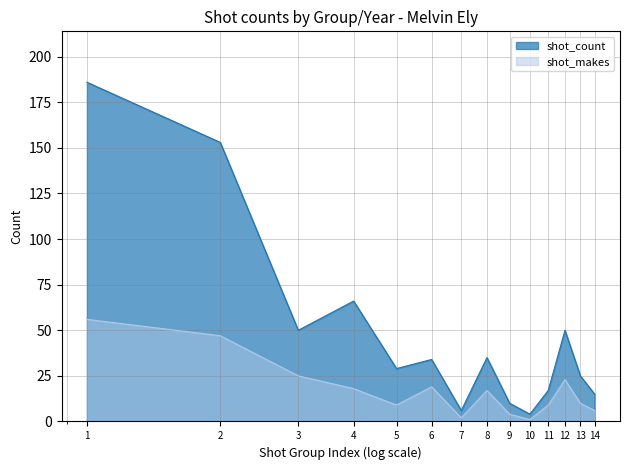

True or false: shot_count has more than 1 points higher than both neighbors.

True